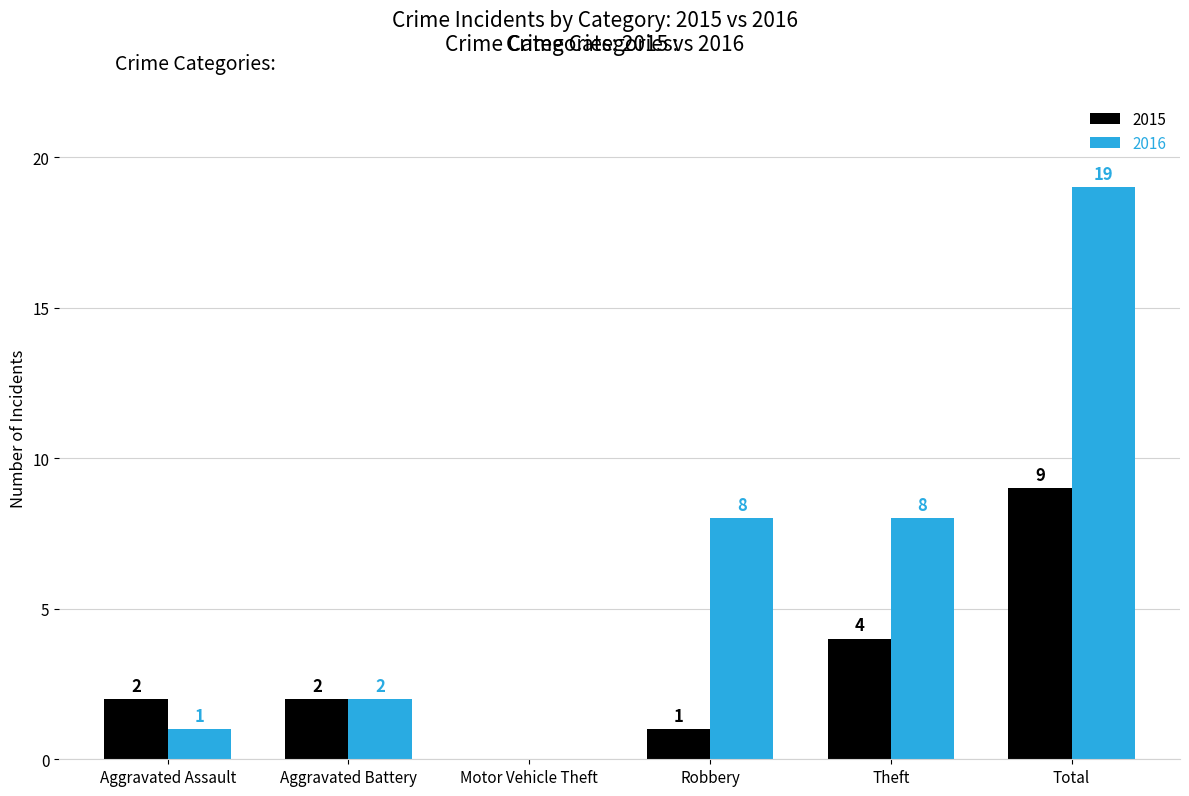

Between Motor Vehicle Theft and Theft, which series saw the biggest shift?

2016